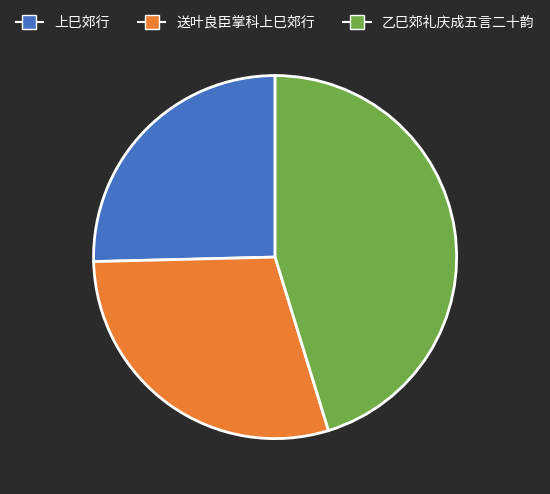

Does 送叶良臣掌科上巳郊行 represent more than half of the total?

No